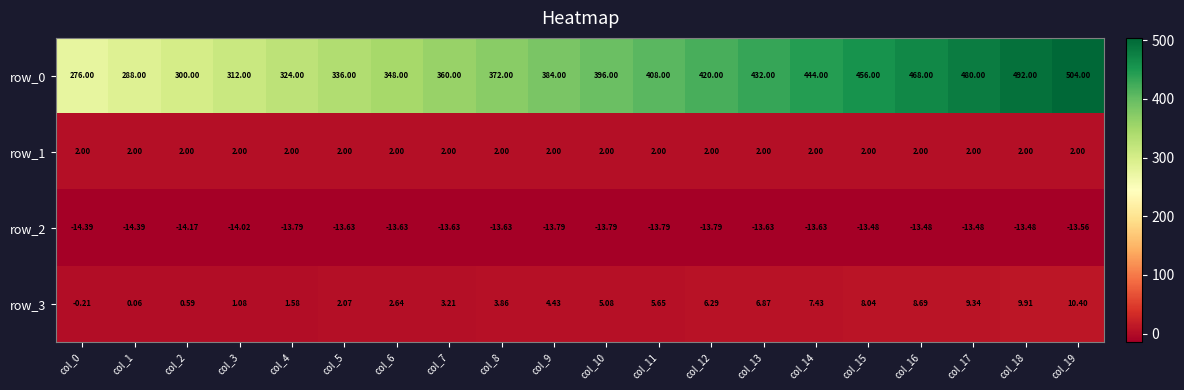

What is the maximum value for row_2?

-13.5